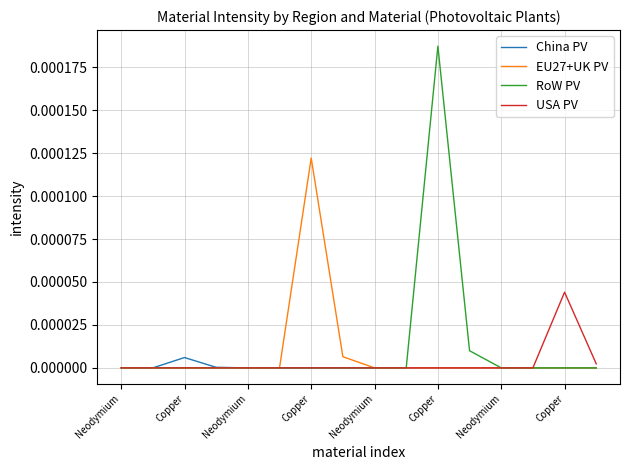

Which series has the widest spread of values?

RoW PV